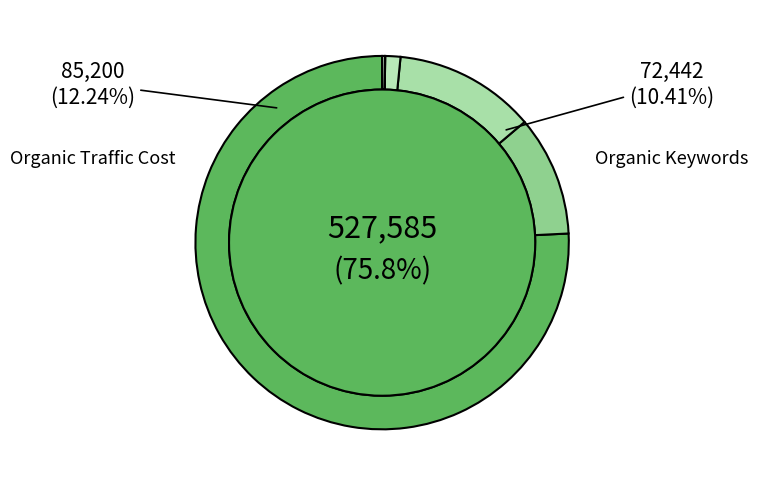

Is there any slice that represents more than half of the pie?

Yes